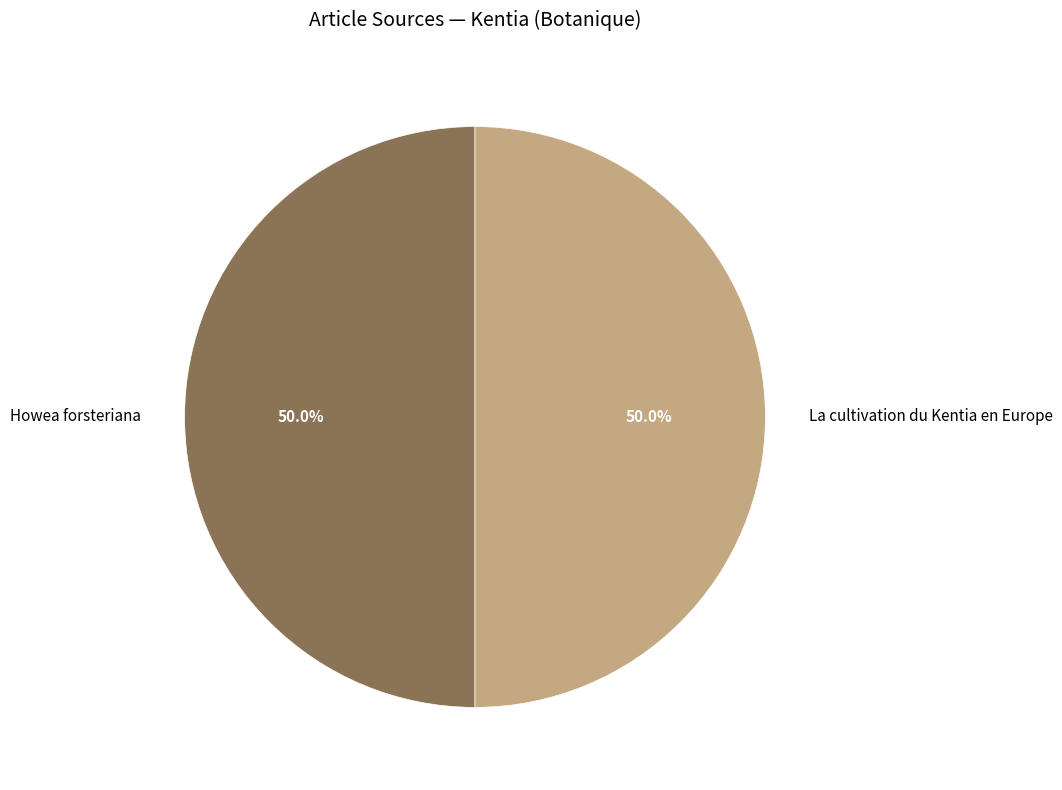

Approximately how many times larger is the value at Howea forsteriana compared to La cultivation du Kentia en Europe?

1.0